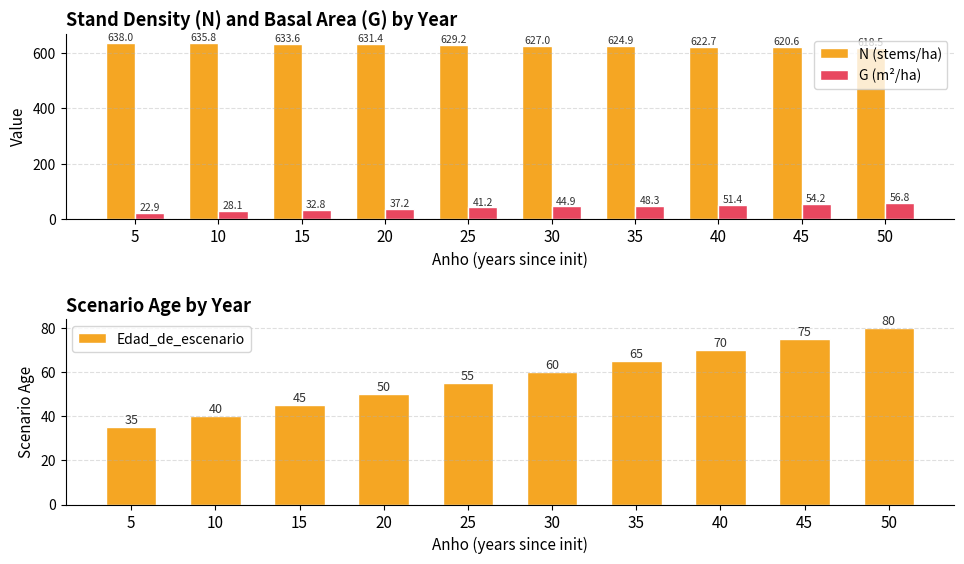

Reading left to right, list all the values displayed in this chart.

N (stems/ha): 5=638.0	10=635.8	15=633.6	20=631.4	25=629.2	30=627.0	35=624.9	40=622.7	45=620.6	50=618.5
G (m²/ha): 5=22.9	10=28.1	15=32.8	20=37.2	25=41.2	30=44.9	35=48.3	40=51.4	45=54.2	50=56.8
Edad_de_escenario: 5=35.0	10=40.0	15=45.0	20=50.0	25=55.0	30=60.0	35=65.0	40=70.0	45=75.0	50=80.0